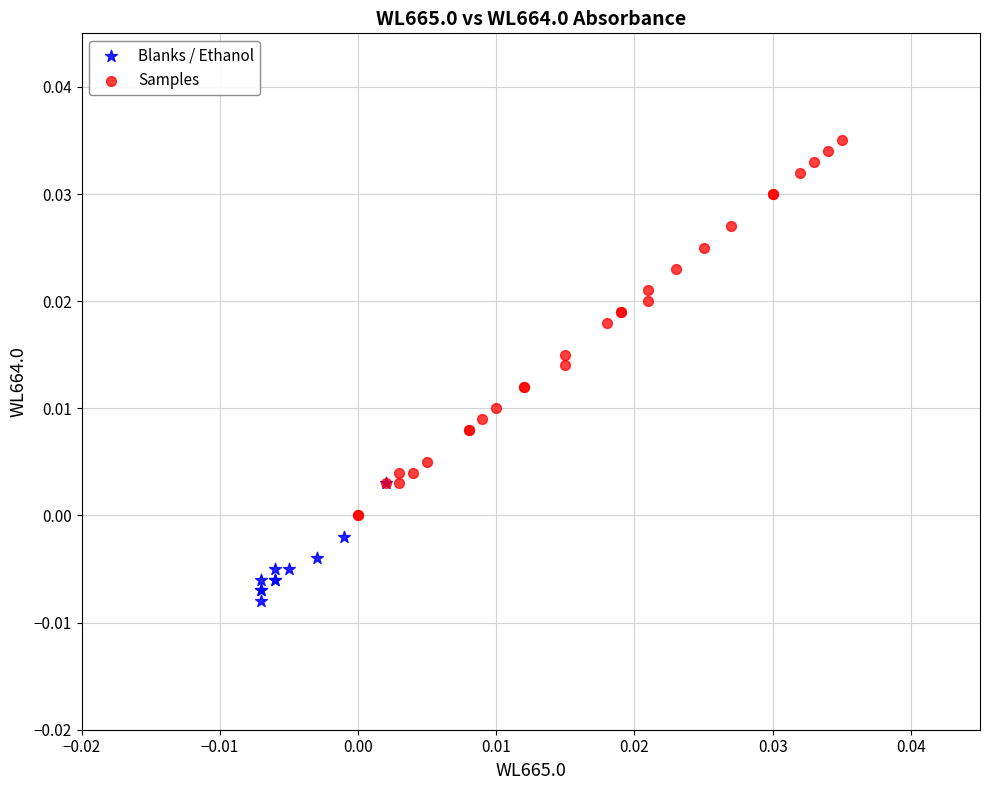

Which series contains the highest Y value?

Samples